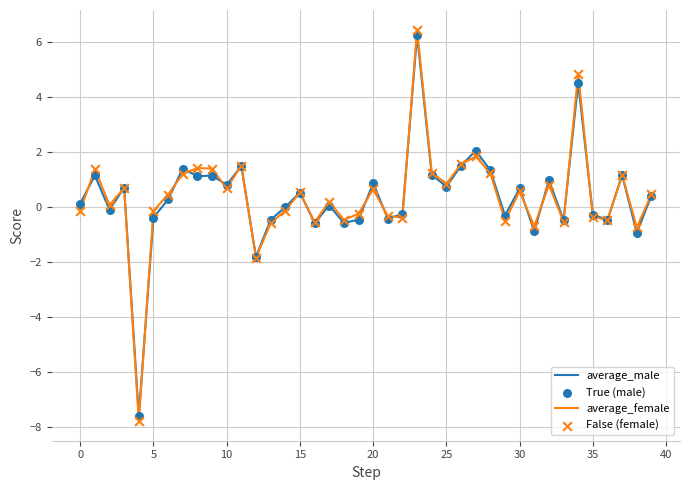

Which series has the widest spread of values?

average_female